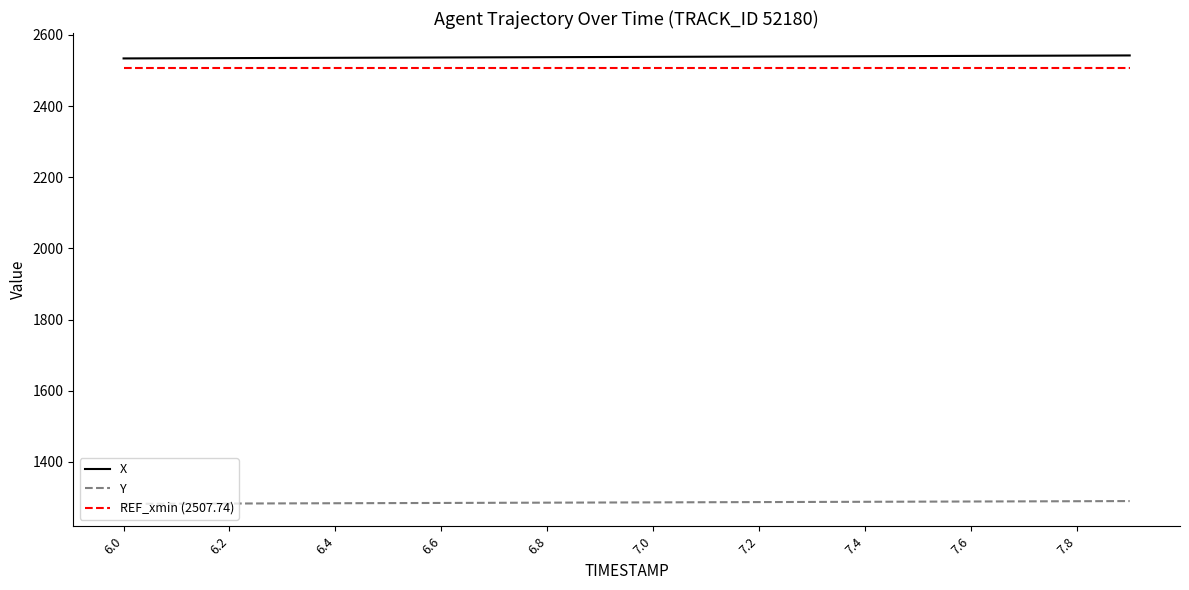

What is the minimum value shown in the chart?

1282.1